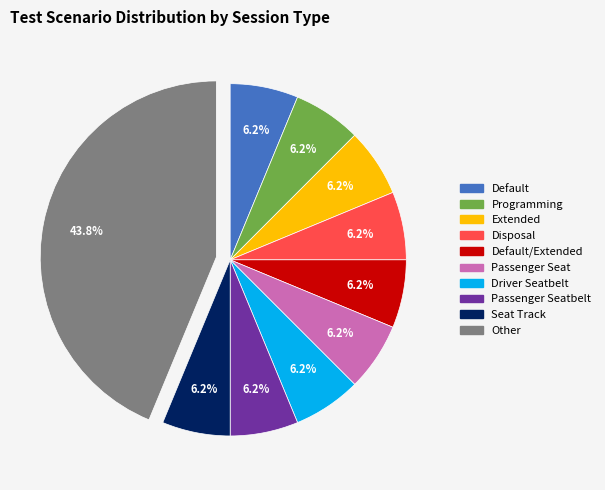

Count the number of slices in the pie.

10